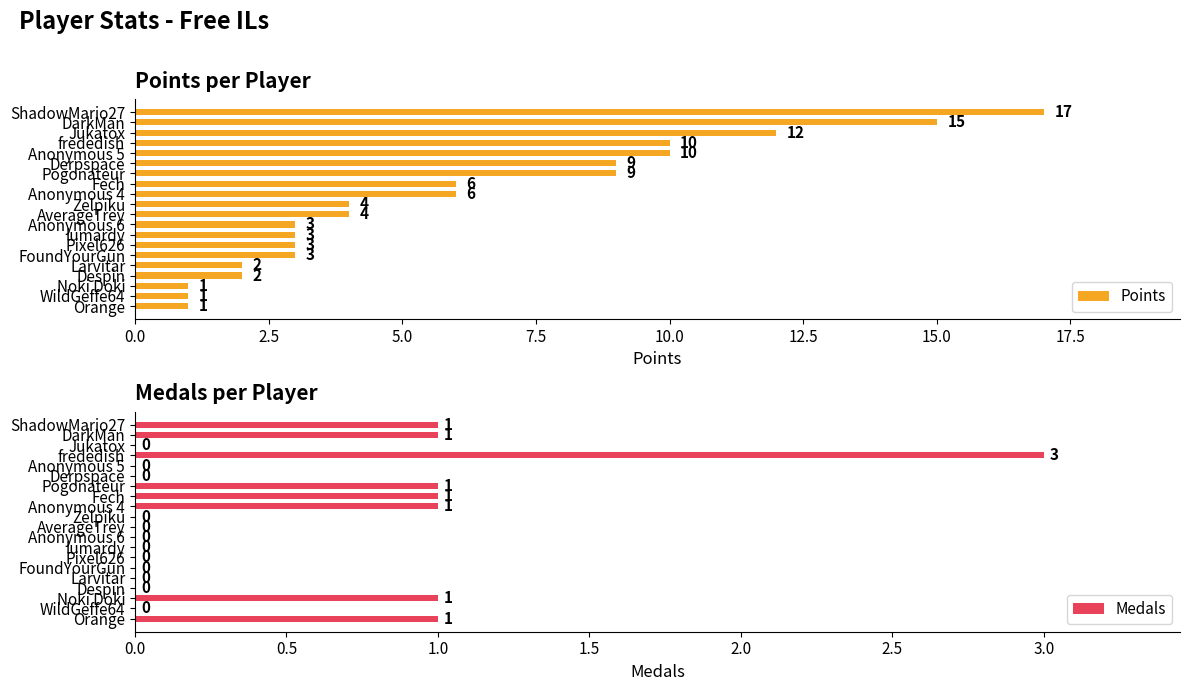

What is the difference between the second highest and minimum values in the Points series?

14